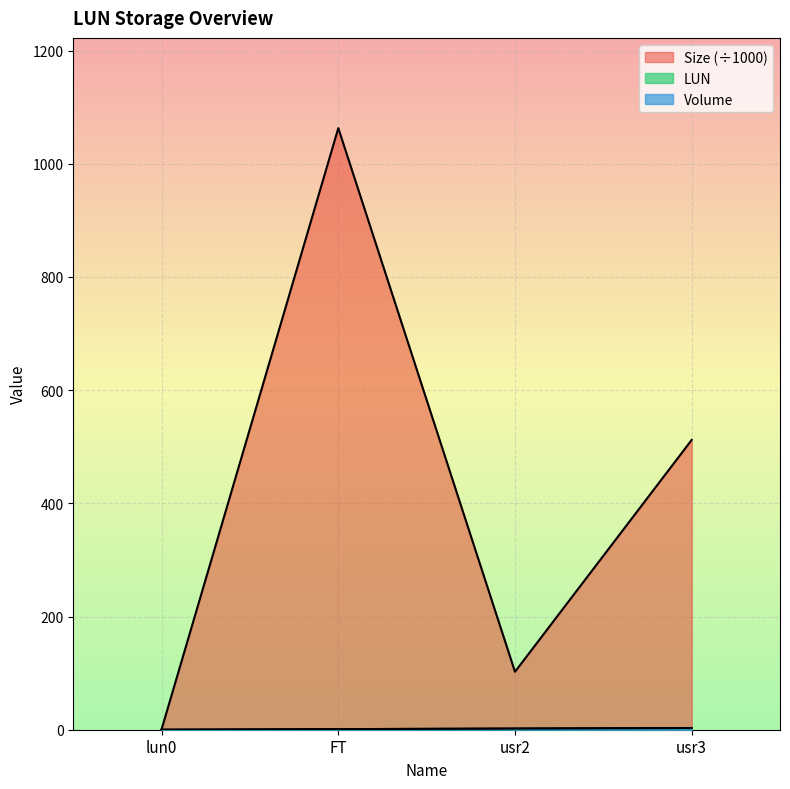

What is the value of the LUN point at the 2nd from the left?

1.0